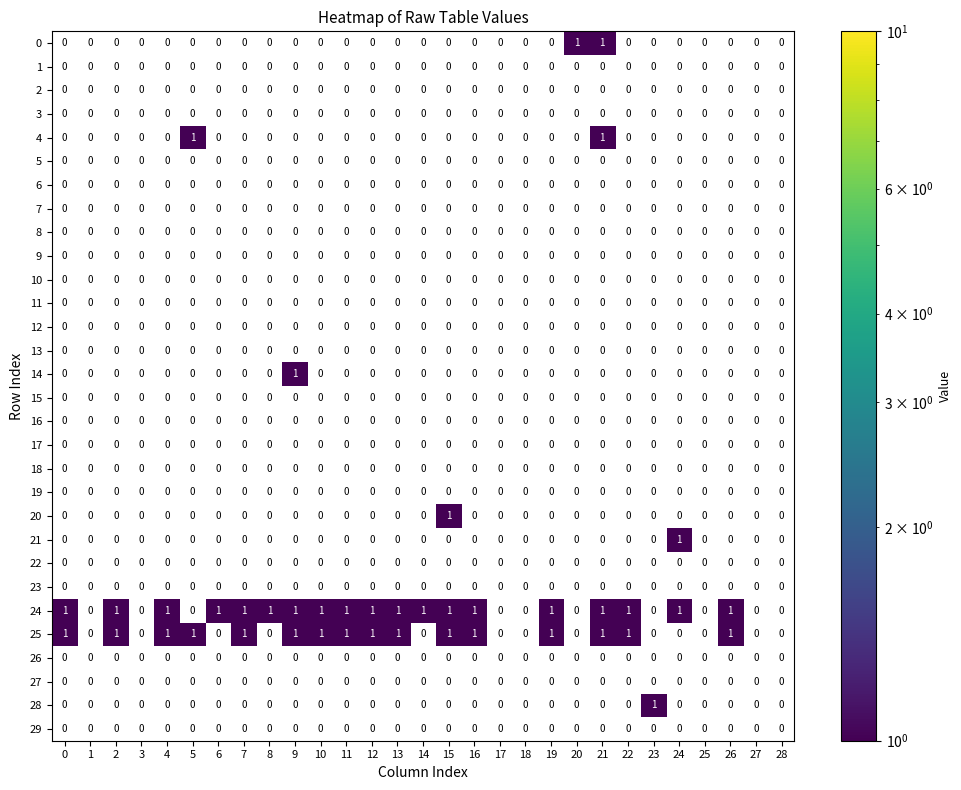

Is it true that 16 equals 0 at 11?

True